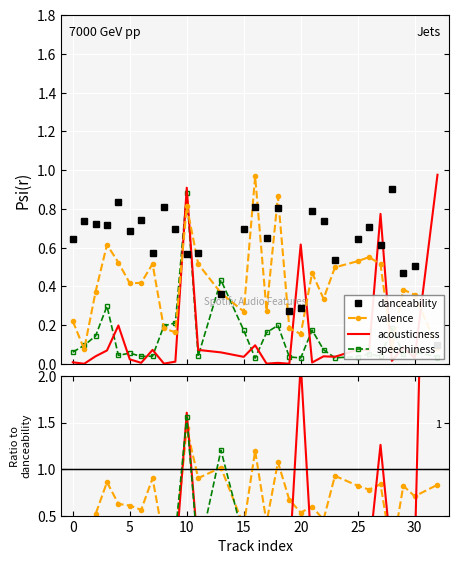

How many interior local valleys does the acousticness series have?

11